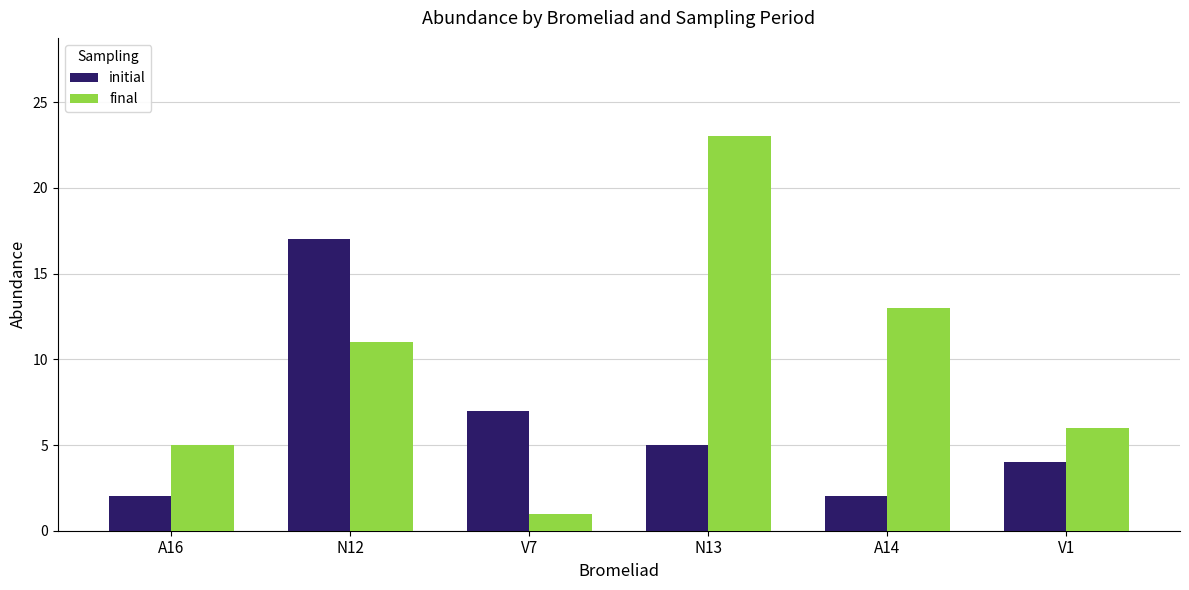

Is it true that final equals 5 at N12?

False